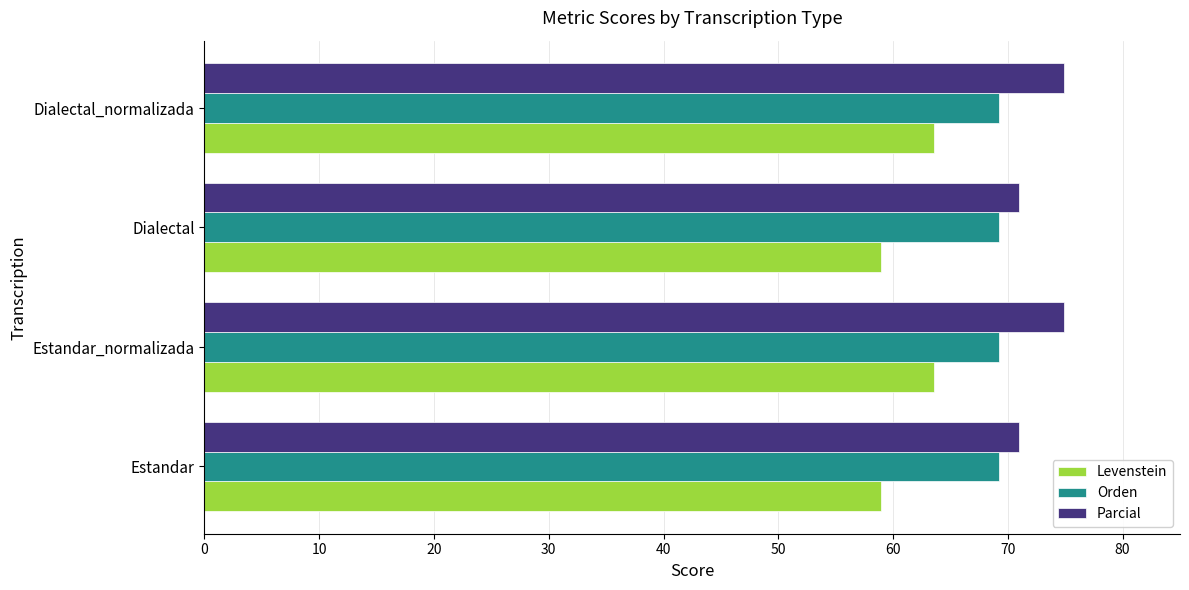

What is the approximate value of Orden at Dialectal_normalizada?

69.2